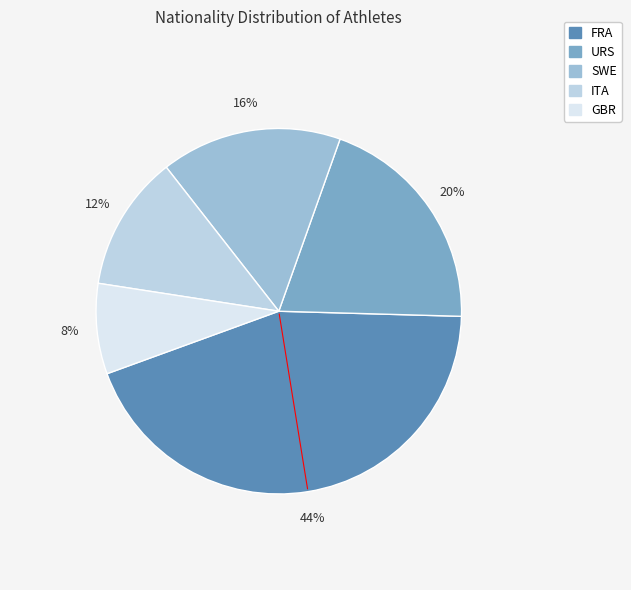

Count the number of slices in the pie.

5